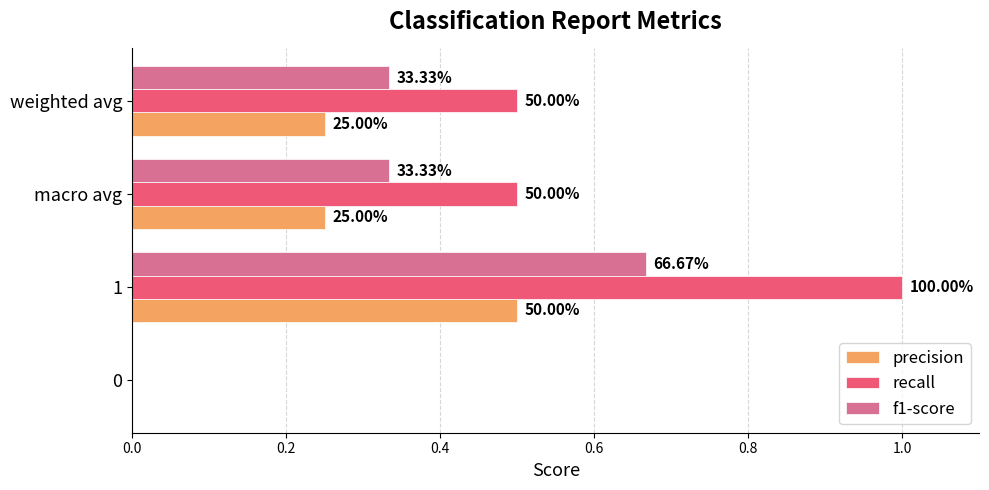

What is the value of the recall bar at the 4th from the left?

0.5